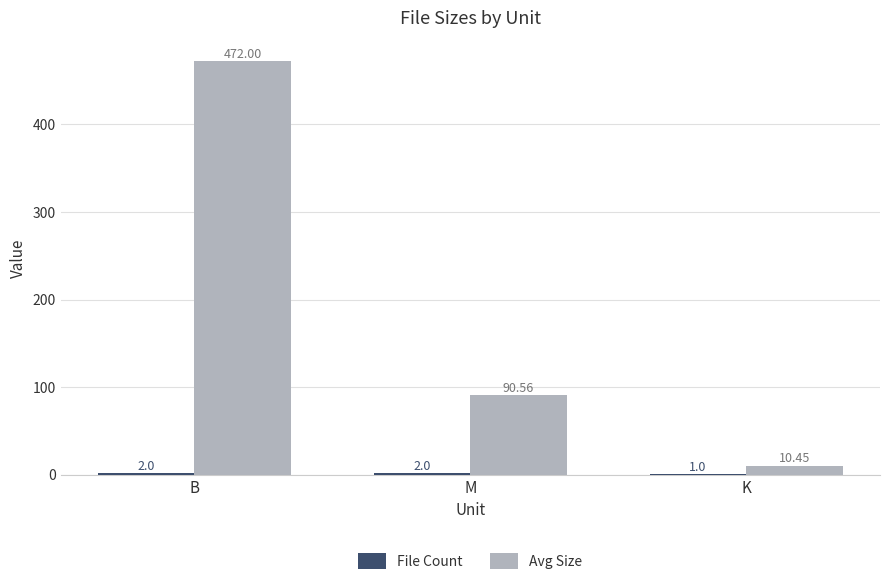

How many series are shown in this chart?

2